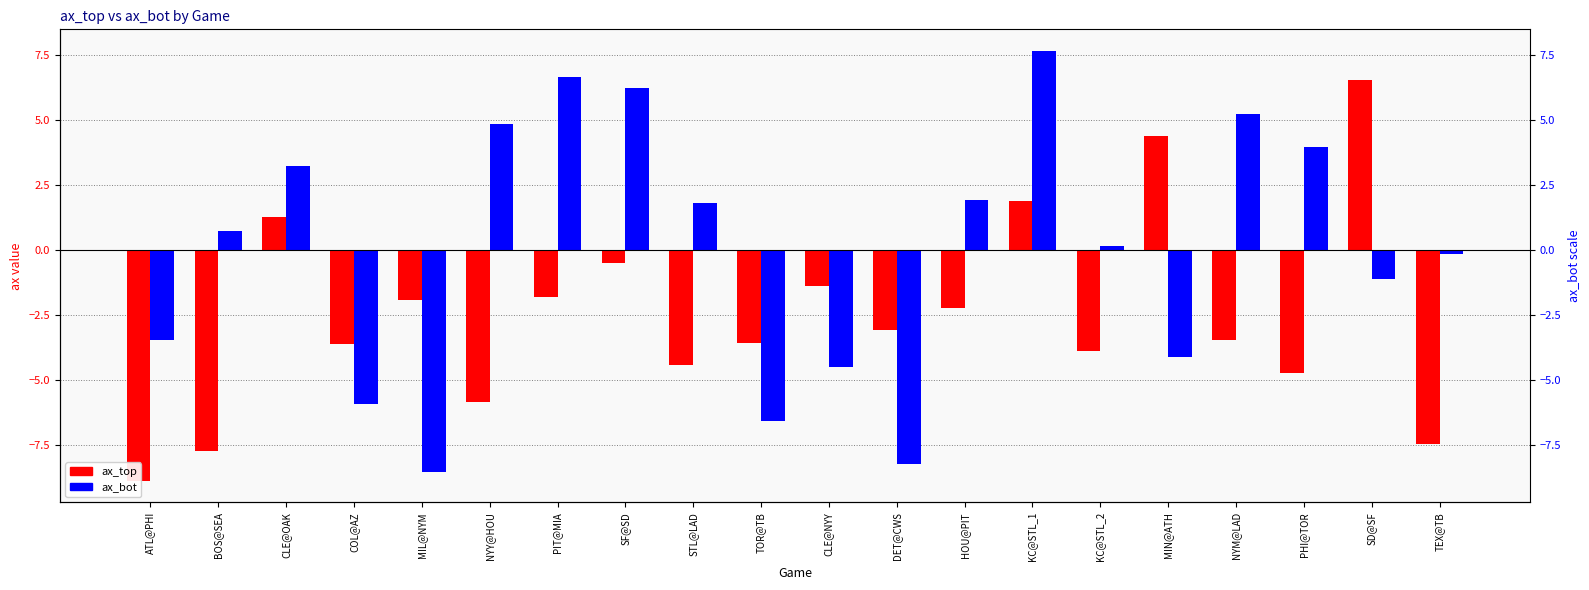

What is the difference between the maximum and minimum values in the ax_top series?

15.4